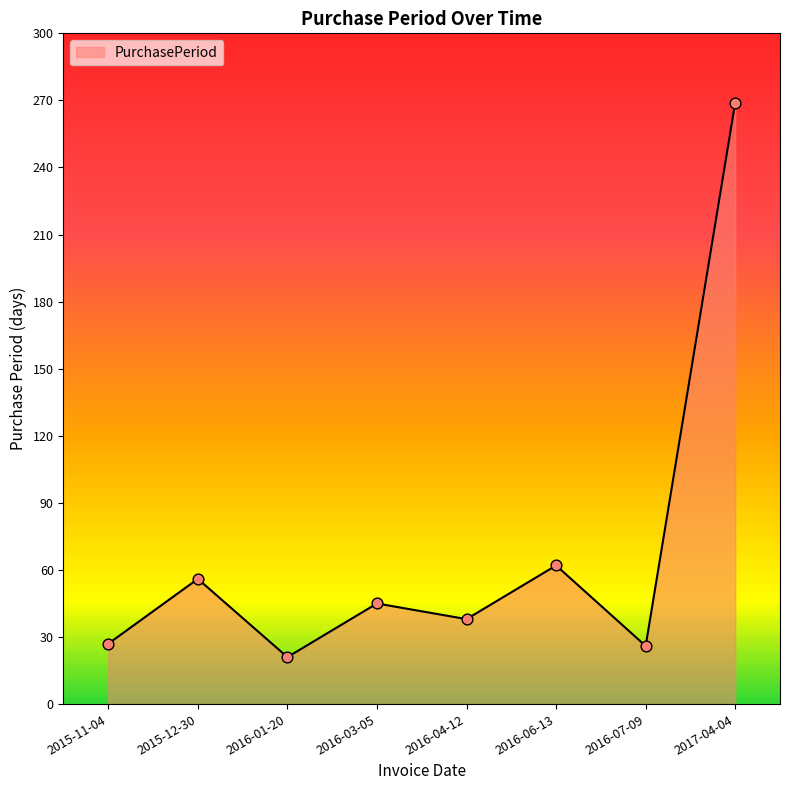

Approximately how many times larger is the value at 2016-07-09 compared to 2017-04-04?

0.1